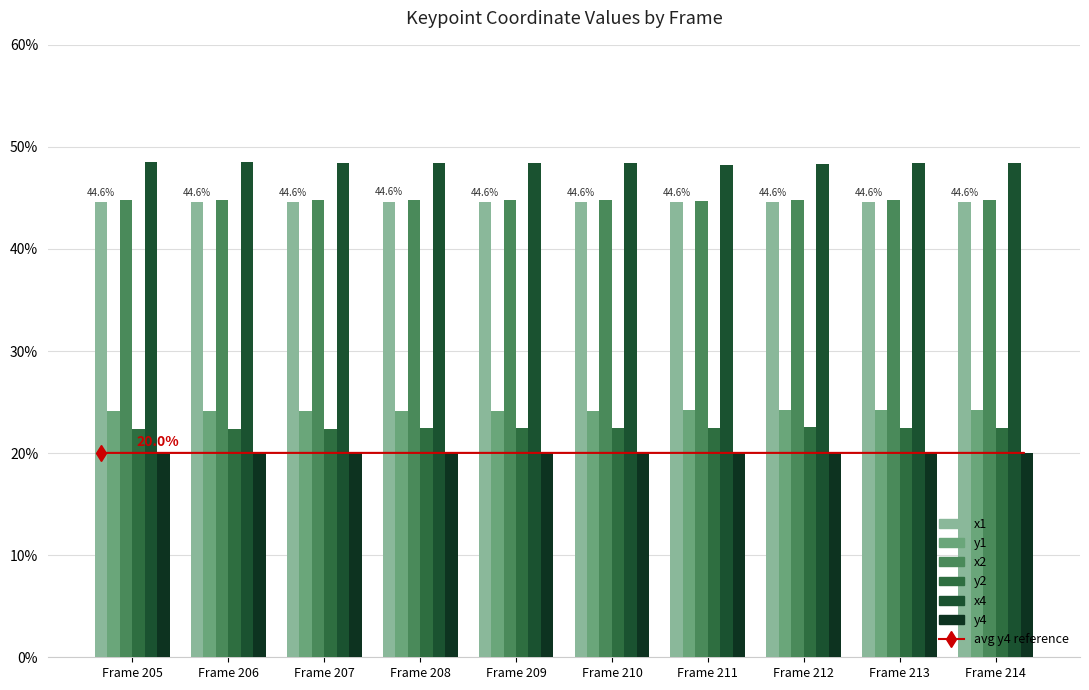

Are the bars grouped side by side (vs. stacked)?

Yes